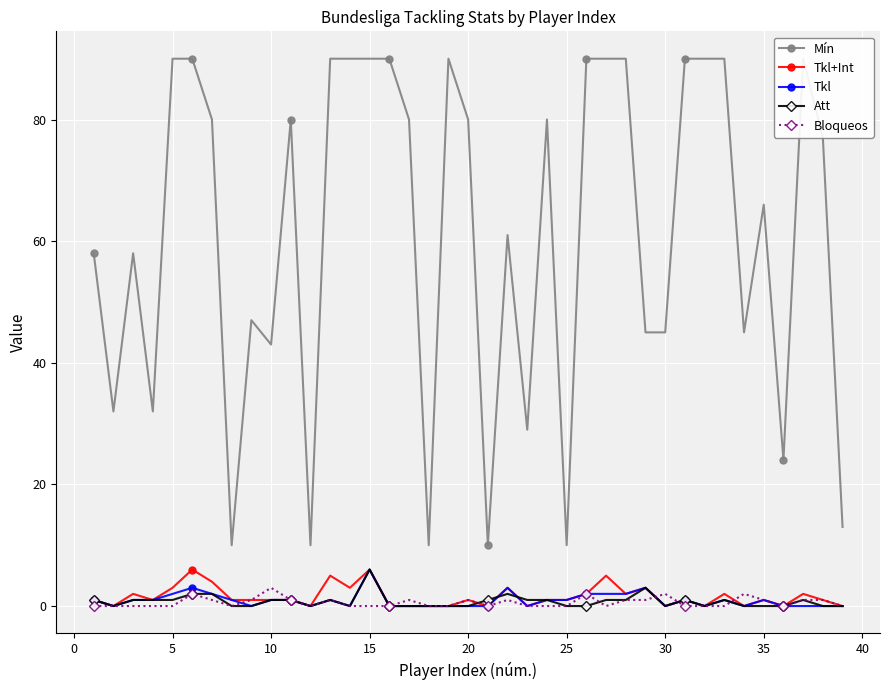

Is the value of Tkl at 31 greater than the value of Mín at 0?

No